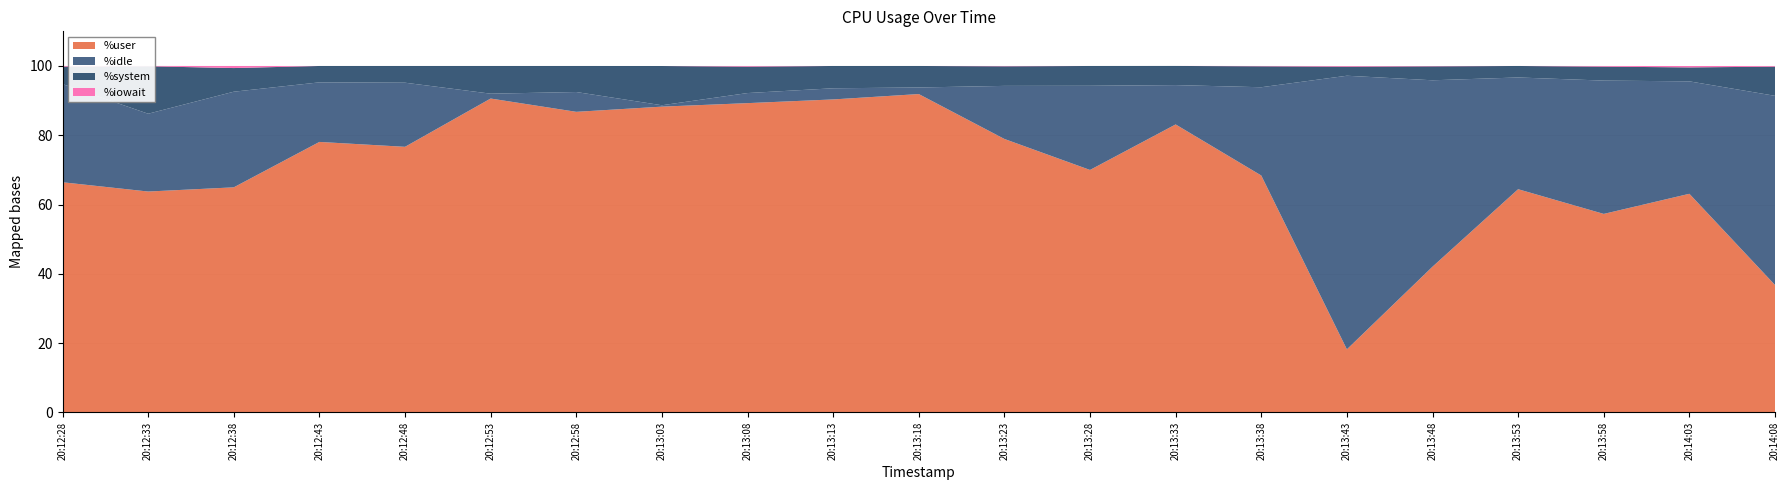

Reading left to right, what are all the values shown in this chart?

%user: 66.4	63.8	65.0	78.1	76.7	90.6	86.8	88.3	89.3	90.3	91.9	78.9	70.0	83.1	68.4	18.2	42.0	64.4	57.3	63.1	36.8
%idle: 28.3	22.5	27.6	17.2	18.5	1.4	5.7	0.4	2.9	3.2	1.9	15.3	24.3	11.4	25.5	79.0	53.8	32.3	38.5	32.5	54.6
%system: 5.0	13.7	6.8	4.7	4.8	8.0	7.5	11.3	7.6	6.4	6.2	5.7	5.7	5.5	6.0	2.6	4.0	3.3	4.0	4.0	8.4
%iowait: 0.2	0.1	0.6	0.0	0.0	0.0	0.0	0.0	0.2	0.0	0.0	0.1	0.0	0.0	0.1	0.2	0.1	0.0	0.2	0.4	0.2